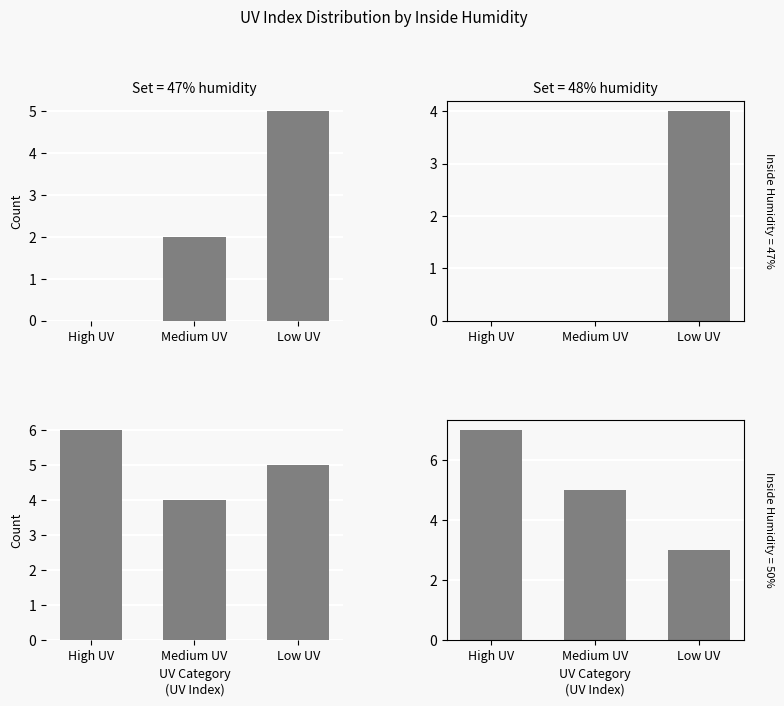

What is the spread (max minus min) of values at Low UV?

2